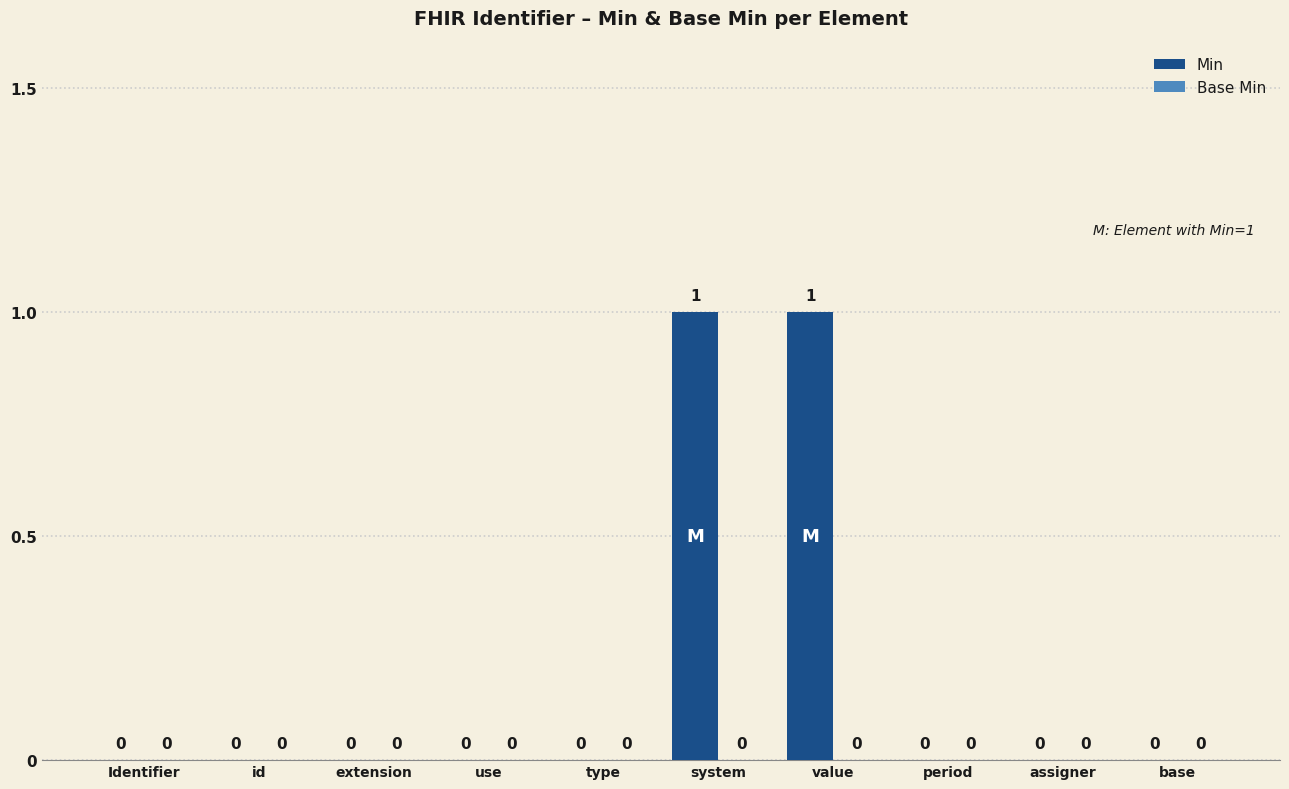

Is it true that the value at id is 1?

False